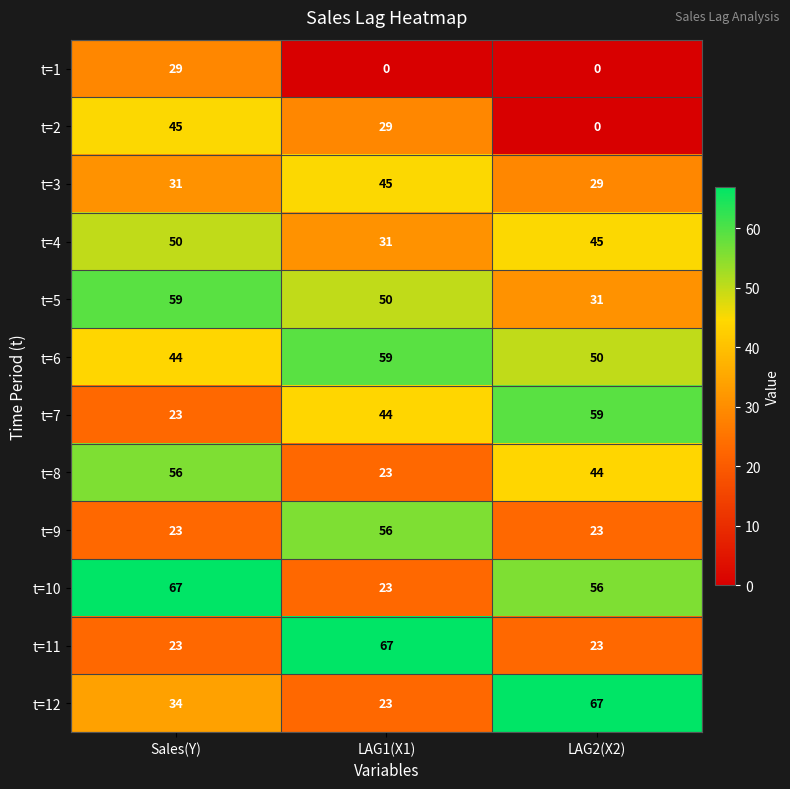

How many distinct data groups are displayed?

12